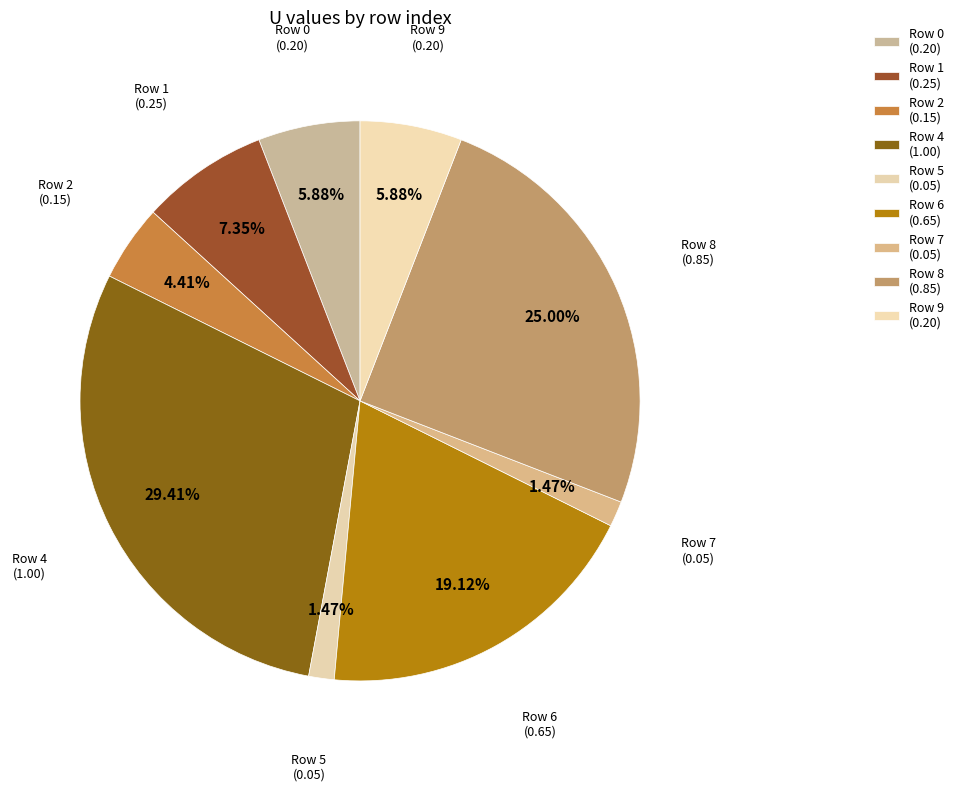

How many segments does this pie chart have?

9